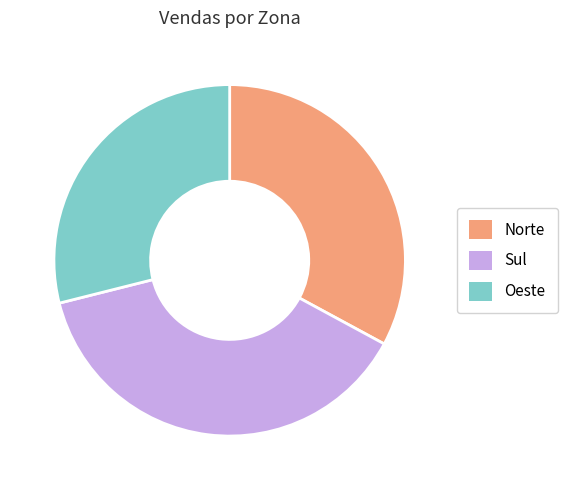

Which category has the smallest portion of the pie?

Oeste